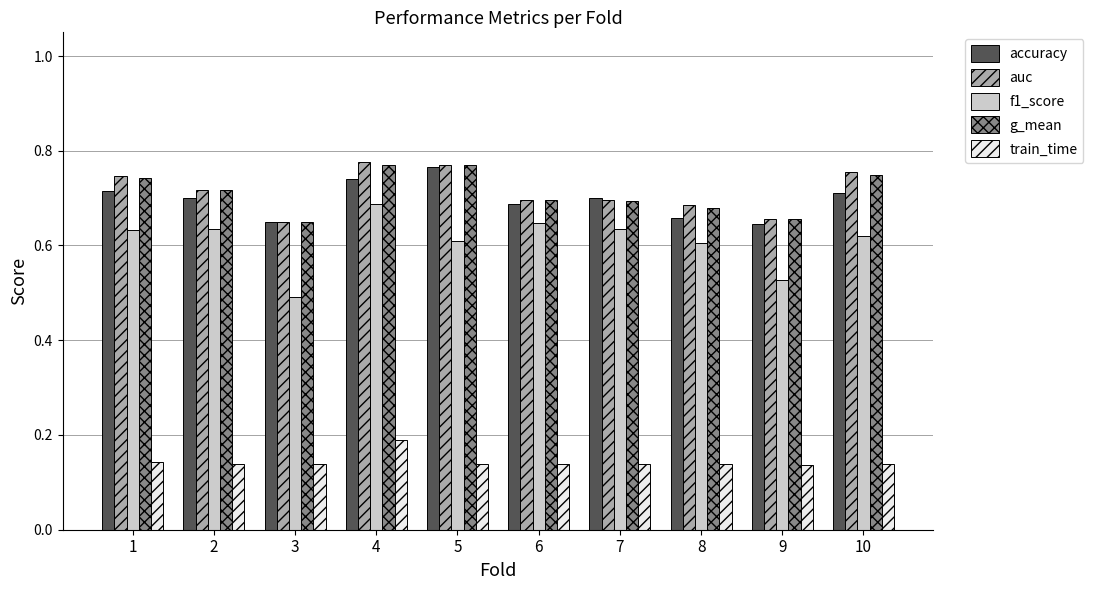

Count the number of categories in the chart.

10